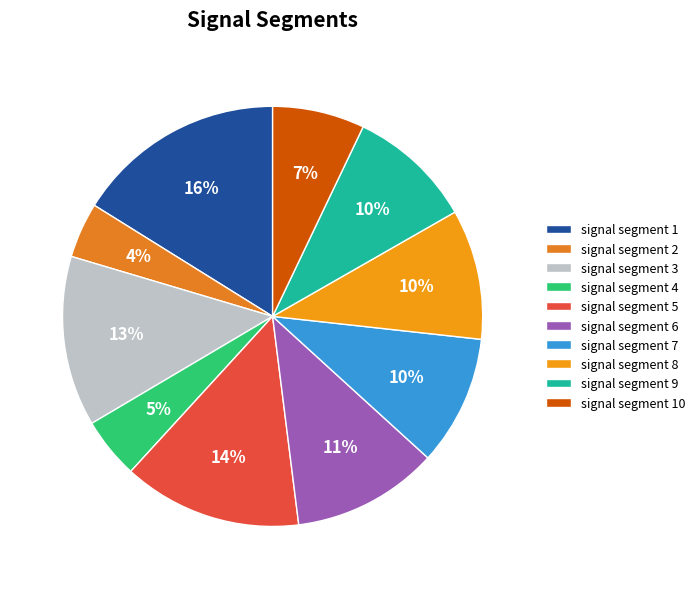

Which category has the smallest portion of the pie?

signal segment 2